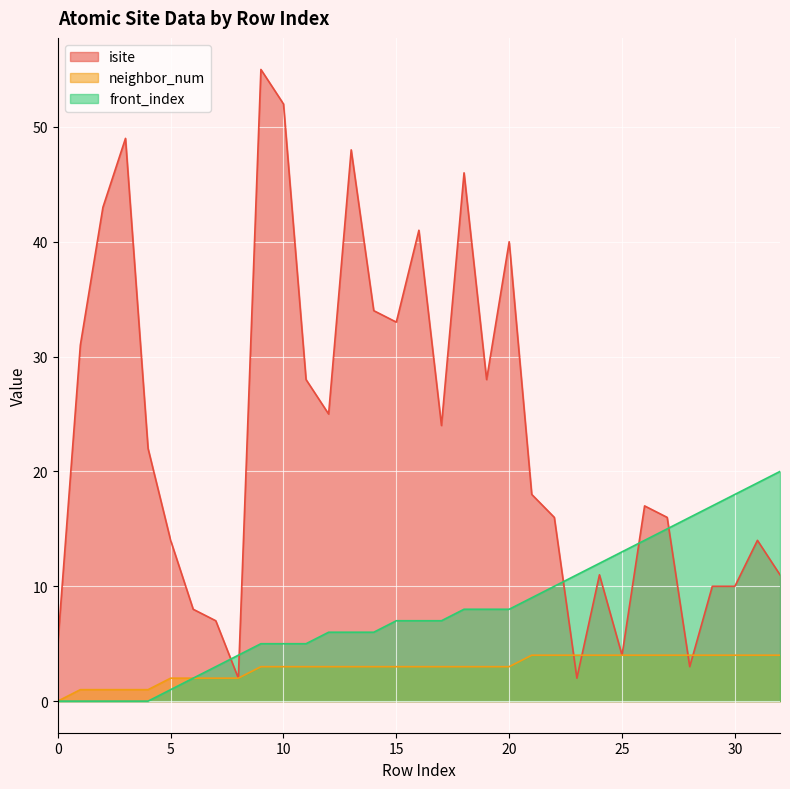

What is the highest value of the isite series?

55